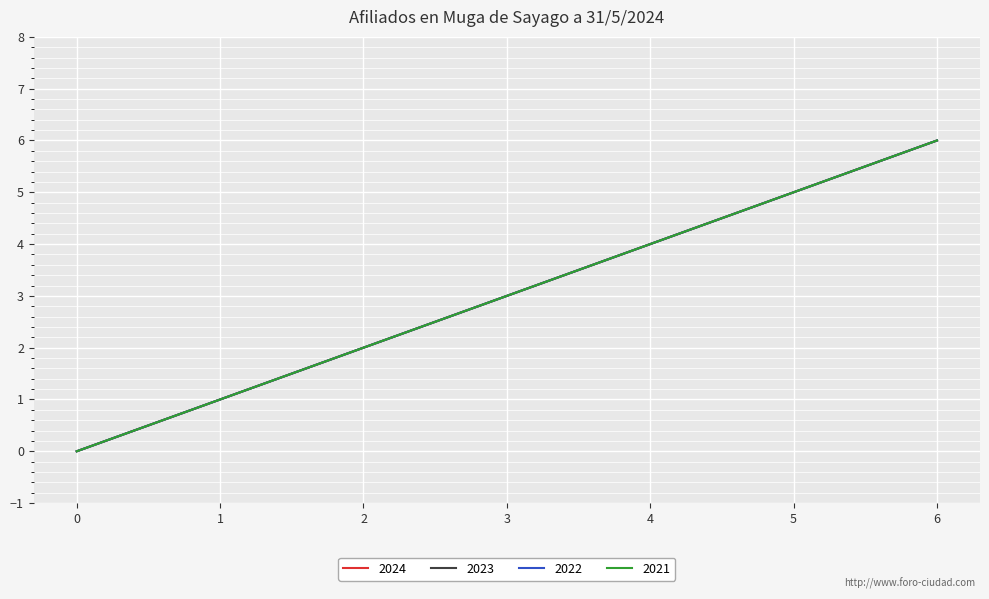

At which category does the chart reach its peak across all series?

6